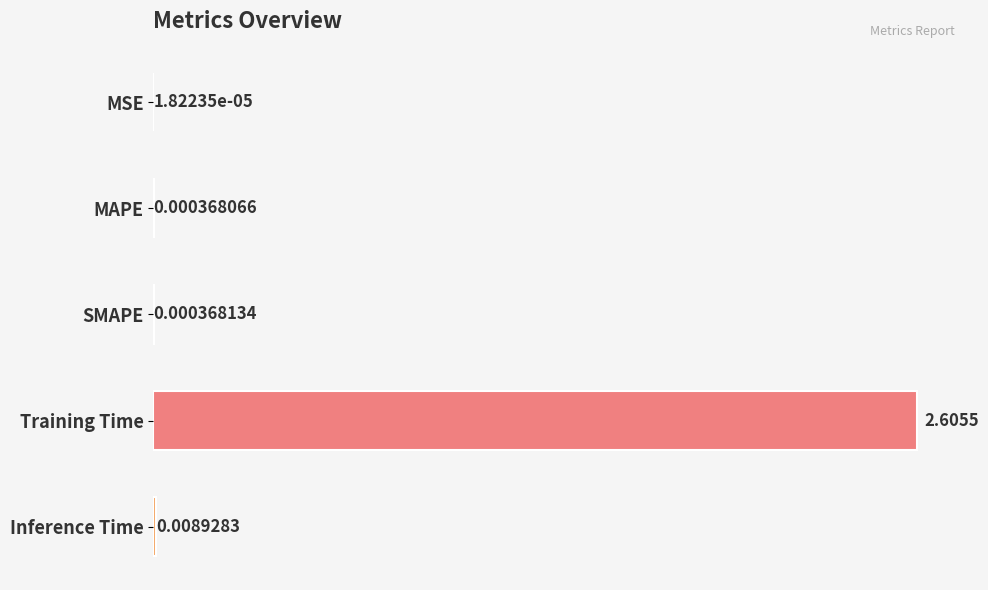

Which category has the highest value across all series?

Training Time